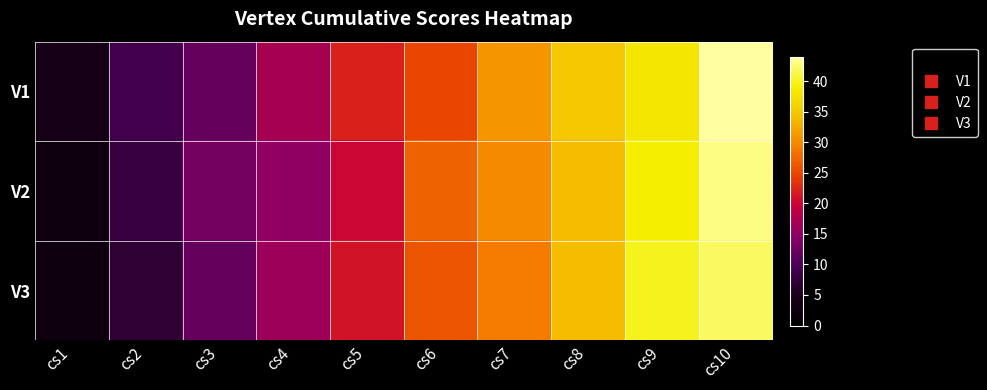

Count the number of data series in this chart.

3